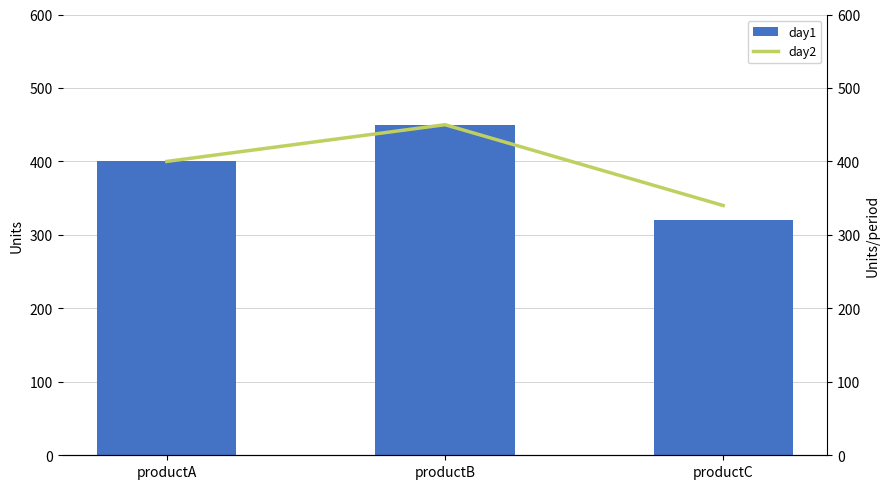

Reading left to right, list all the values displayed in this chart.

day1: productA=400	productB=450	productC=320
day2: productA=400	productB=450	productC=340